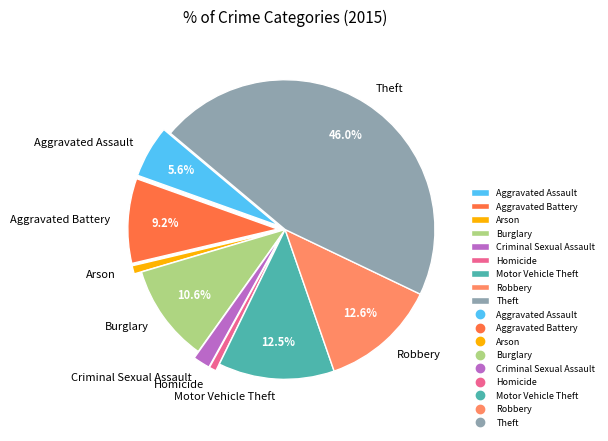

Count the number of slices in the pie.

9